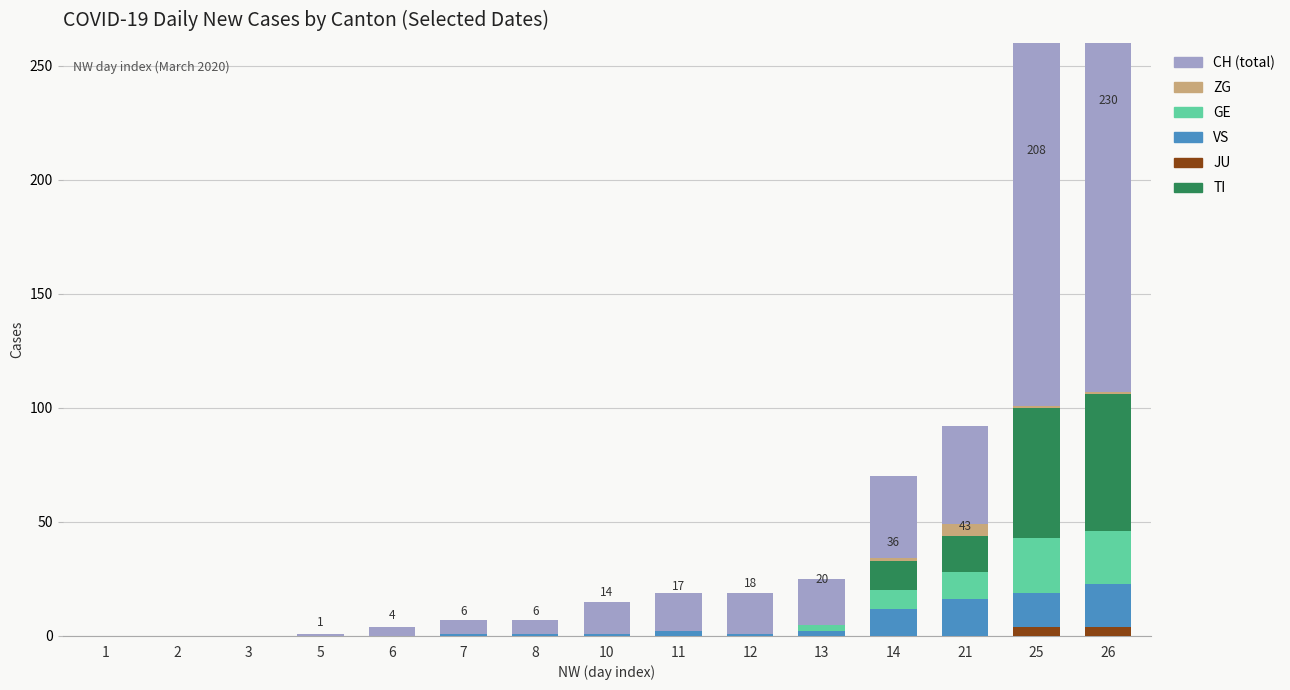

At which category is the sum across all series the highest?

26